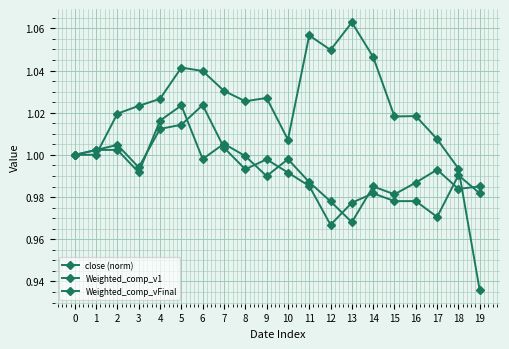

At which label does close (norm) reach its peak?

13